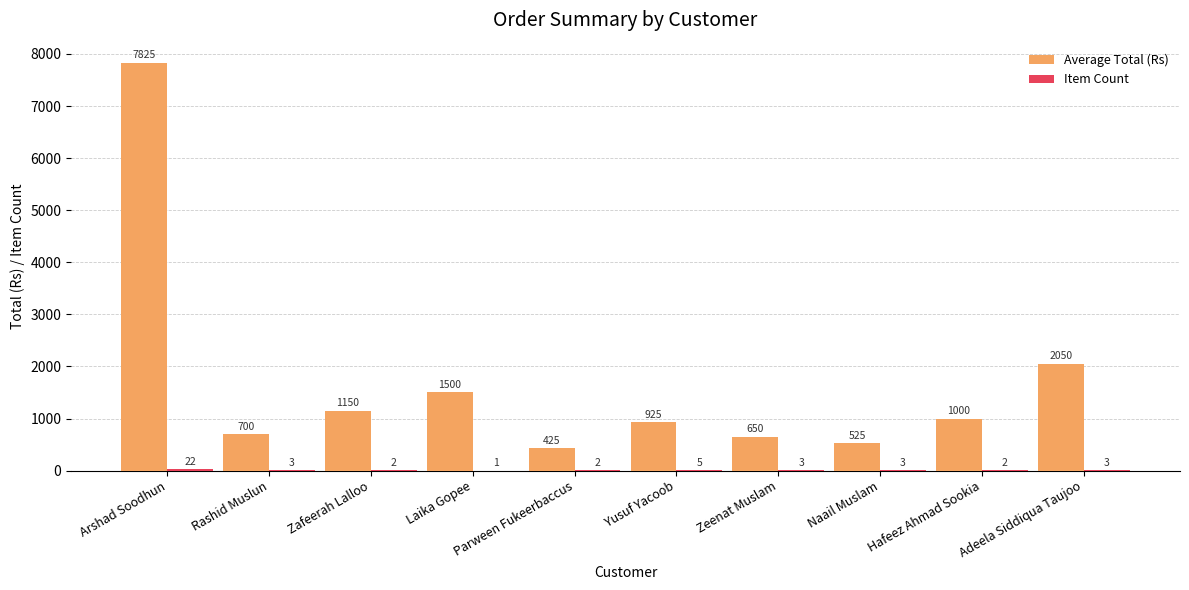

Which series has the largest total across all categories?

Average Total (Rs)